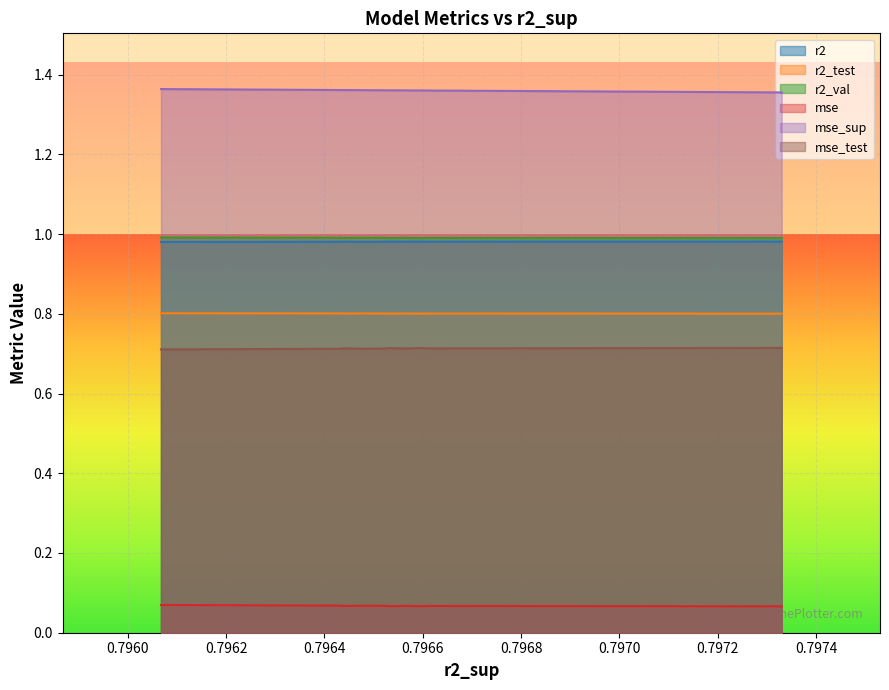

True or false: mse and mse_test cross at least once.

False